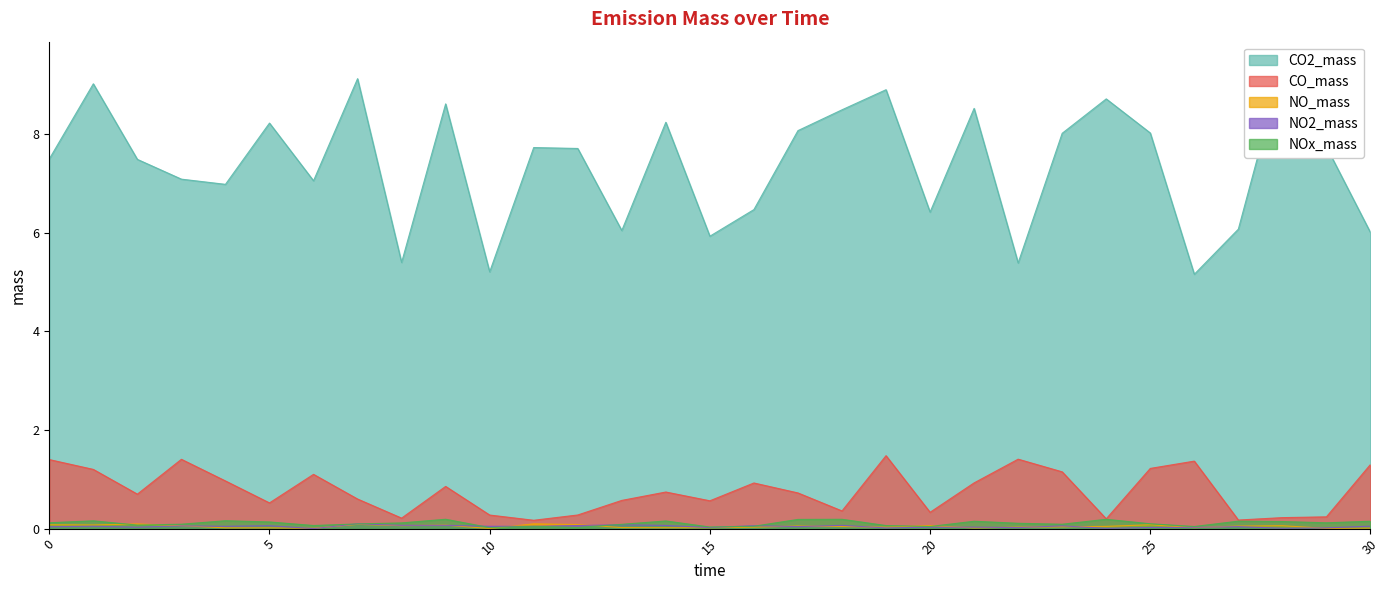

What is the difference between the maximum and minimum values in the NO2_mass series?

0.1